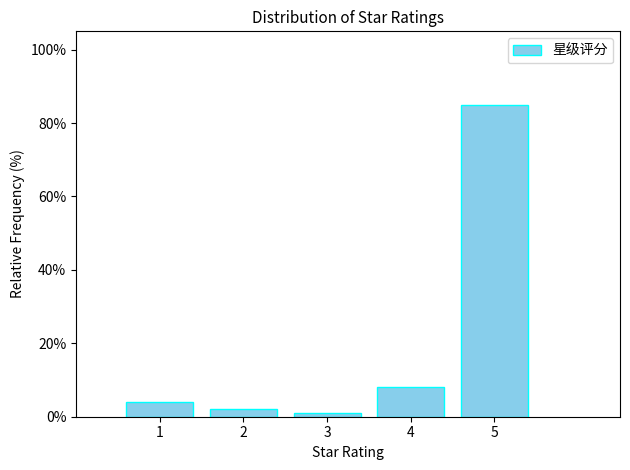

Reading left to right, transcribe this chart: for each bar, give the range it covers on the x-axis and its height. The values are not printed on the chart, so give them approximately, as read against the axis.

0.5 to 1.5: 4
1.5 to 2.5: 2
2.5 to 3.5: under 2
3.5 to 4.5: 8
4.5 to 5.5: 86